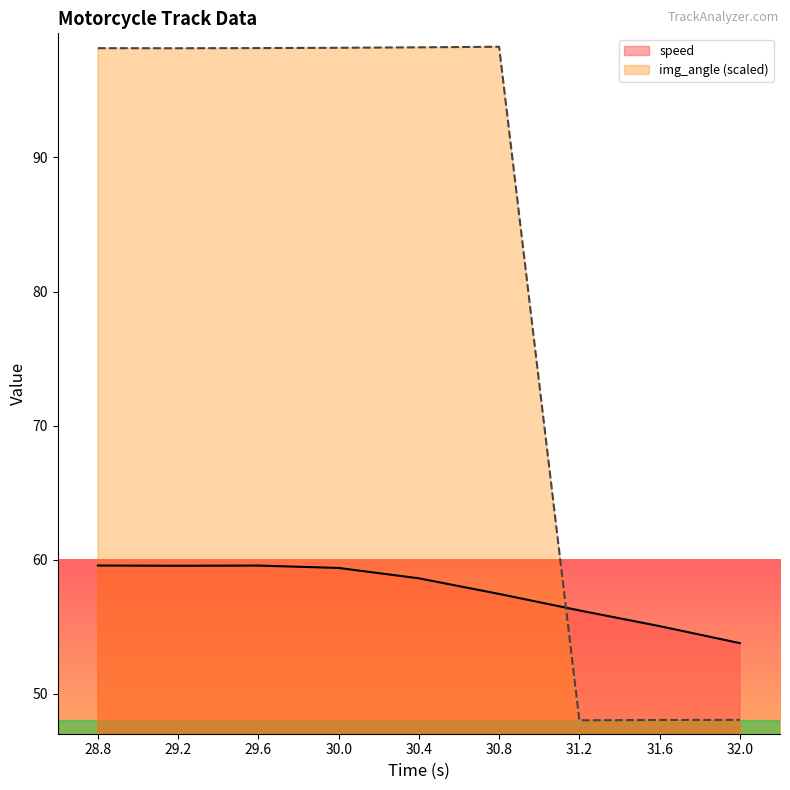

Between which two adjacent categories do speed and img_angle first intersect?

30.8 and 31.2